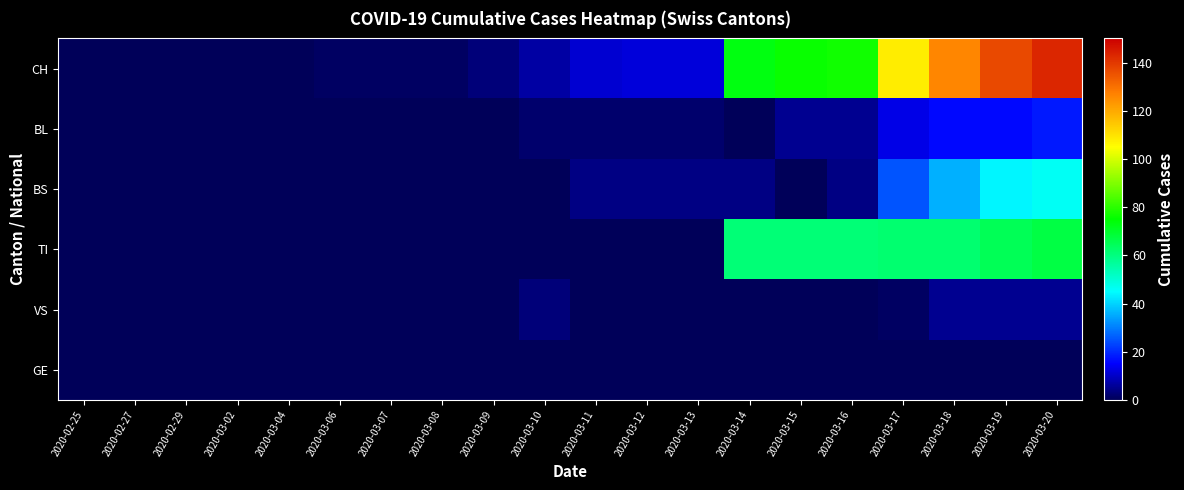

At 2020-03-08, list the series in order from largest to smallest.

CH, BL, BS, TI, VS, GE